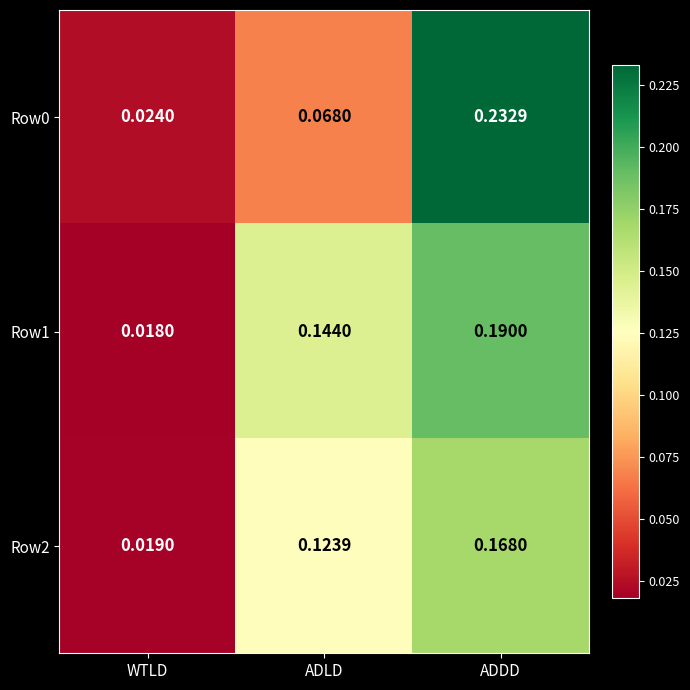

Which series has the largest total across all categories?

Row1